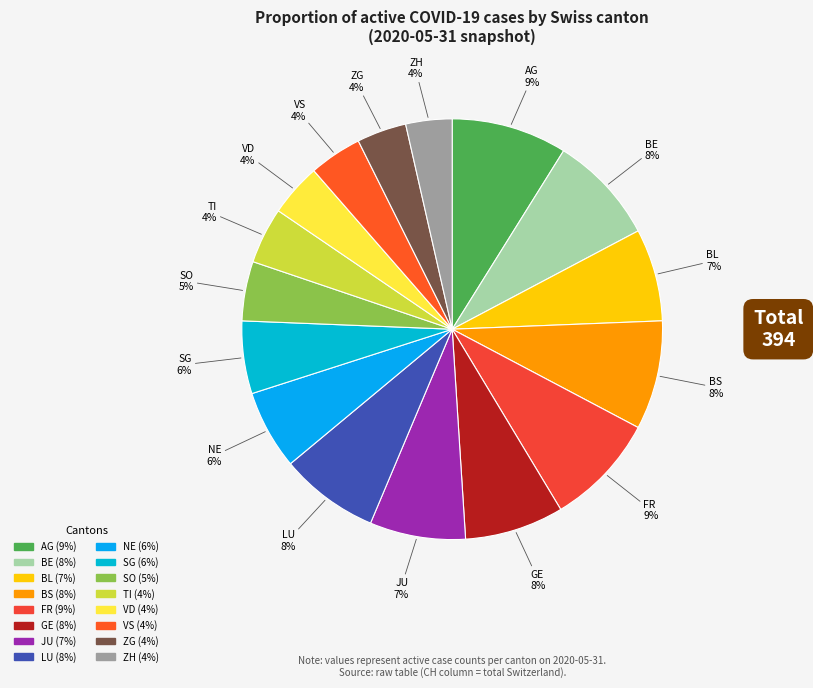

How many slices are in this pie chart?

16